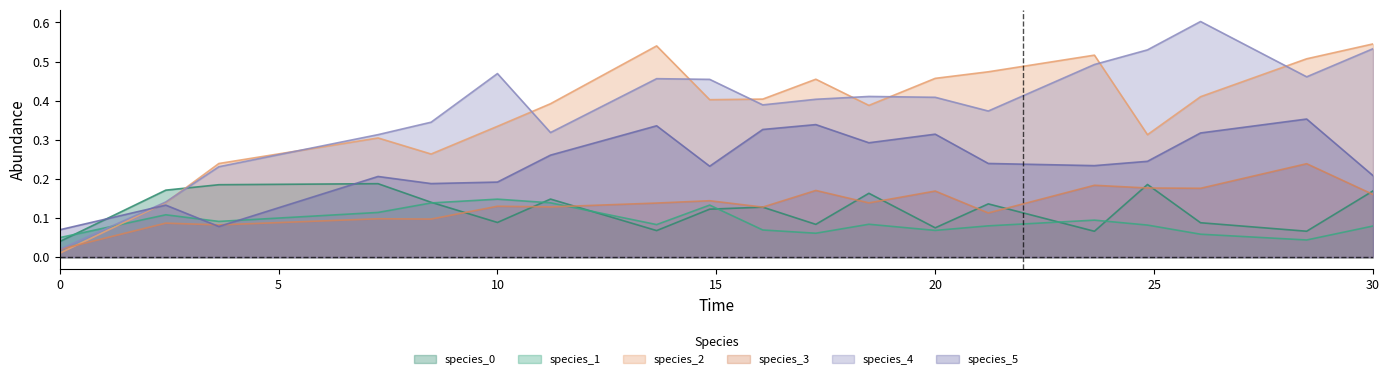

After their last crossing, which series has the higher values: species_5 or species_1?

species_5